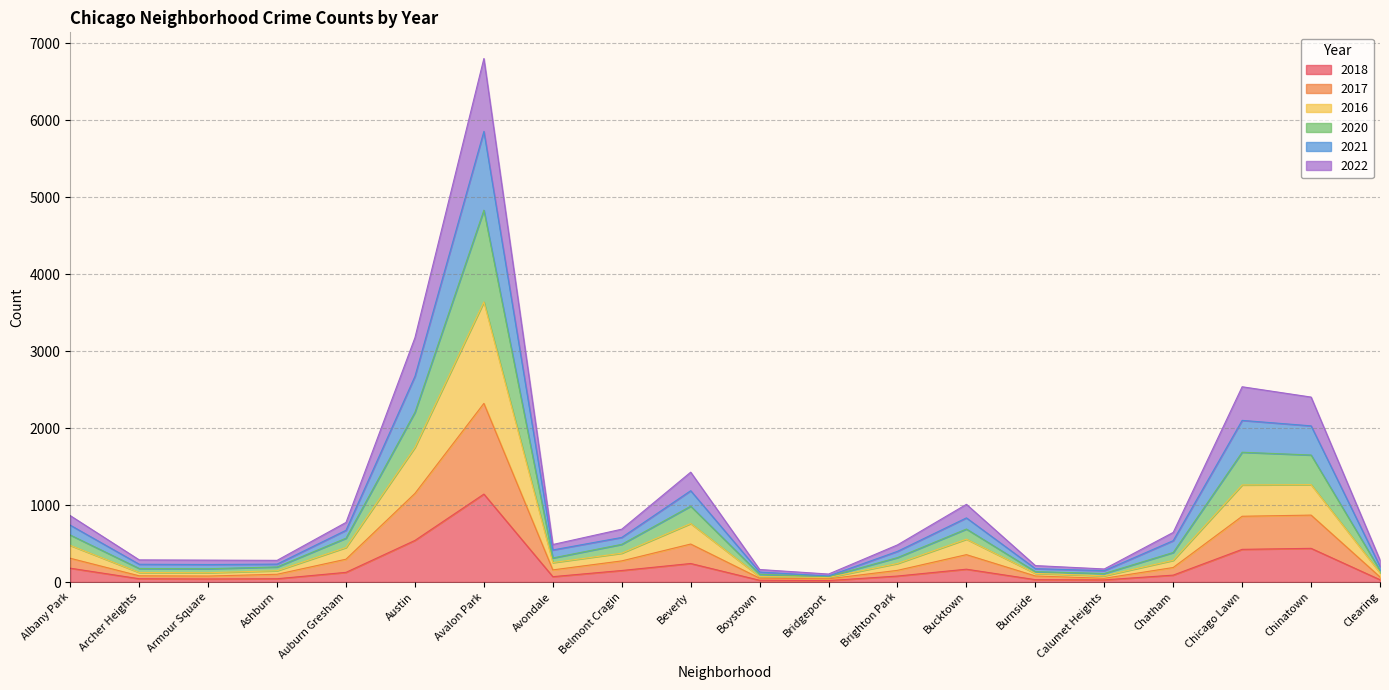

What is the label of the 4th point from the right?

Chatham